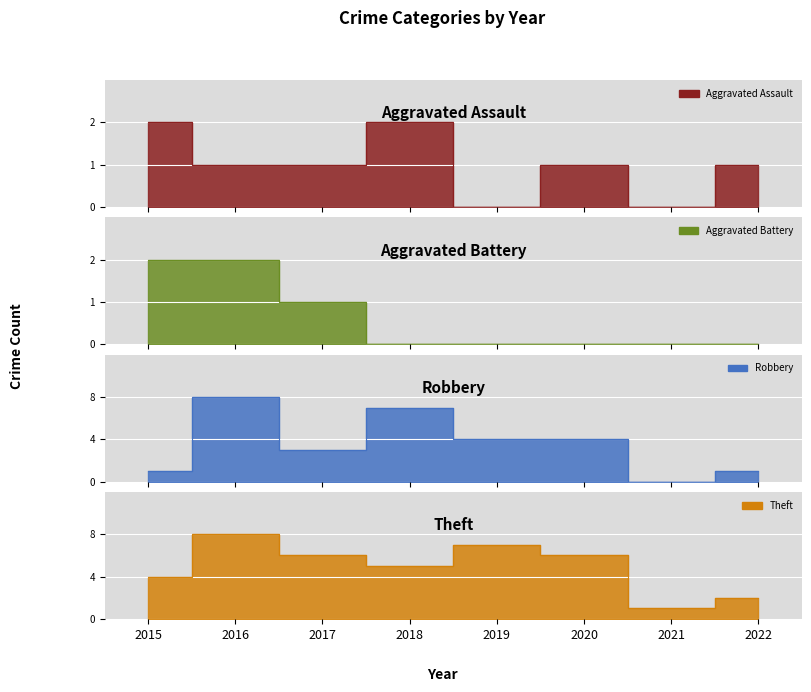

True or false: Aggravated Assault has more than 0 interior local peaks.

True